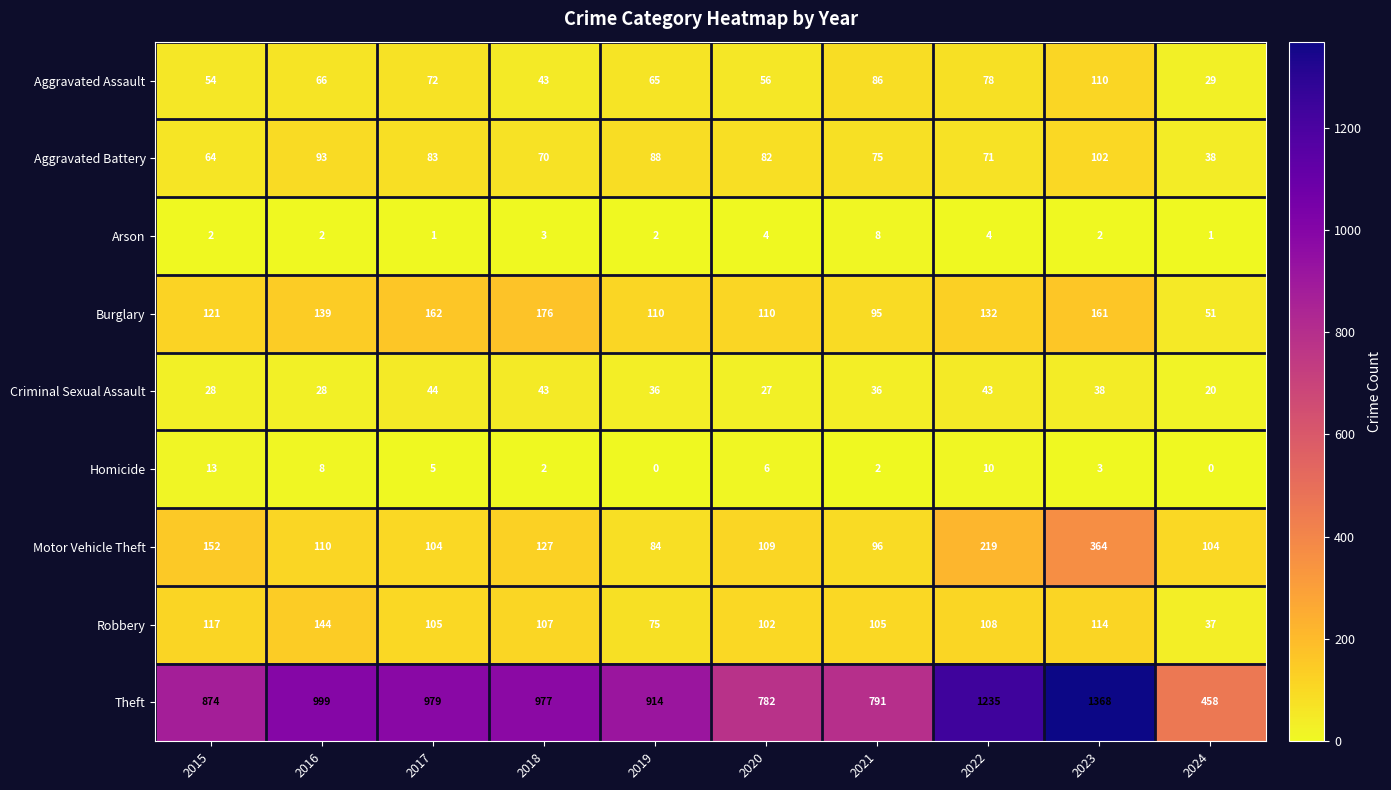

Which series has the widest spread of values?

Theft